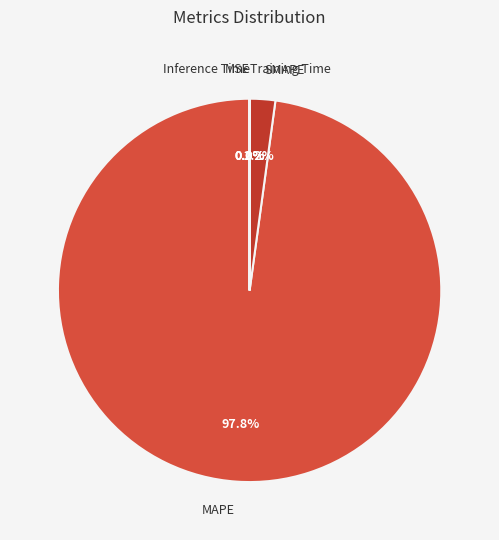

What is the majority slice?

MAPE